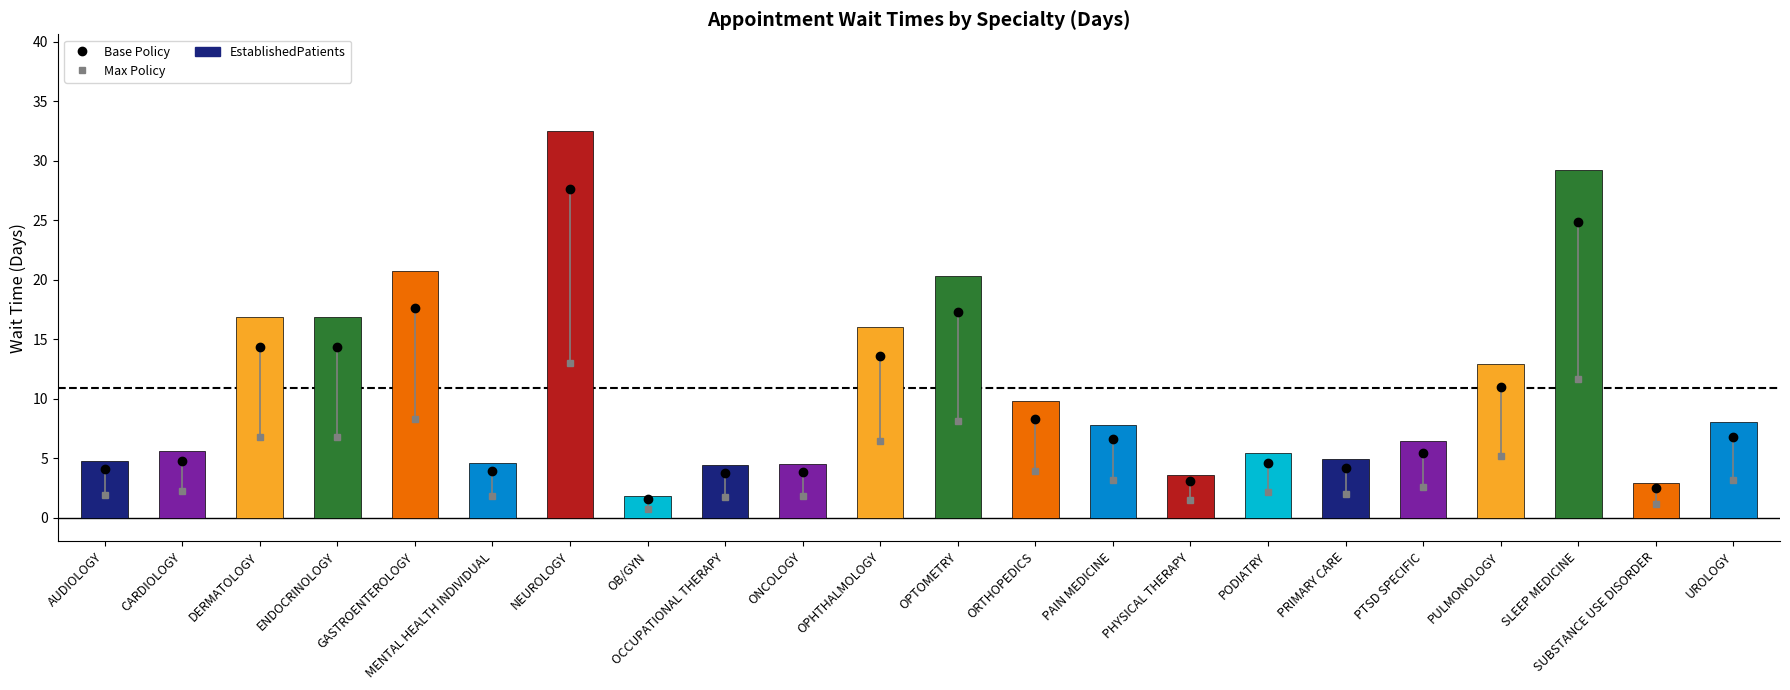

How many data points are less than 7?

11